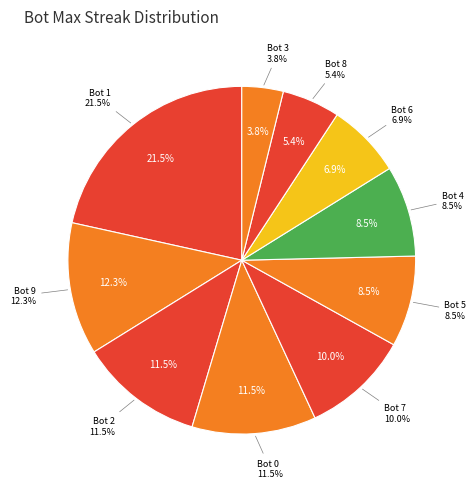

Count the number of slices in the pie.

10